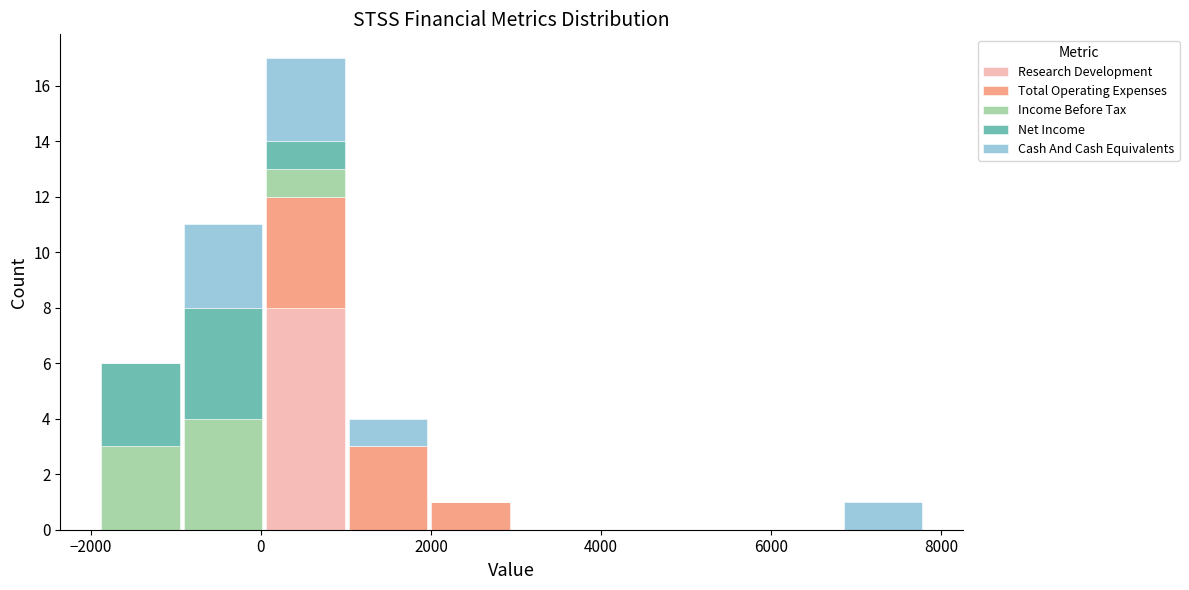

Which range on the x-axis has the tallest stacked bar (by total height)?

0 to 1000